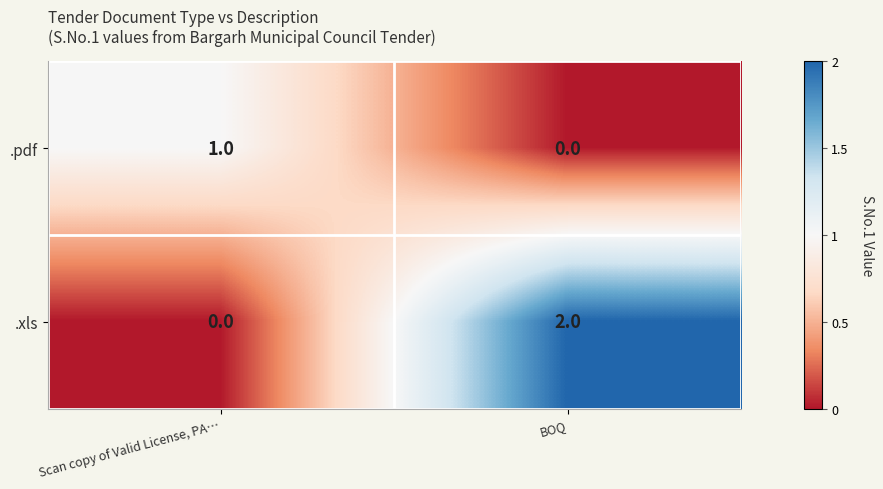

The value of .pdf at BOQ is 0. True or false?

True